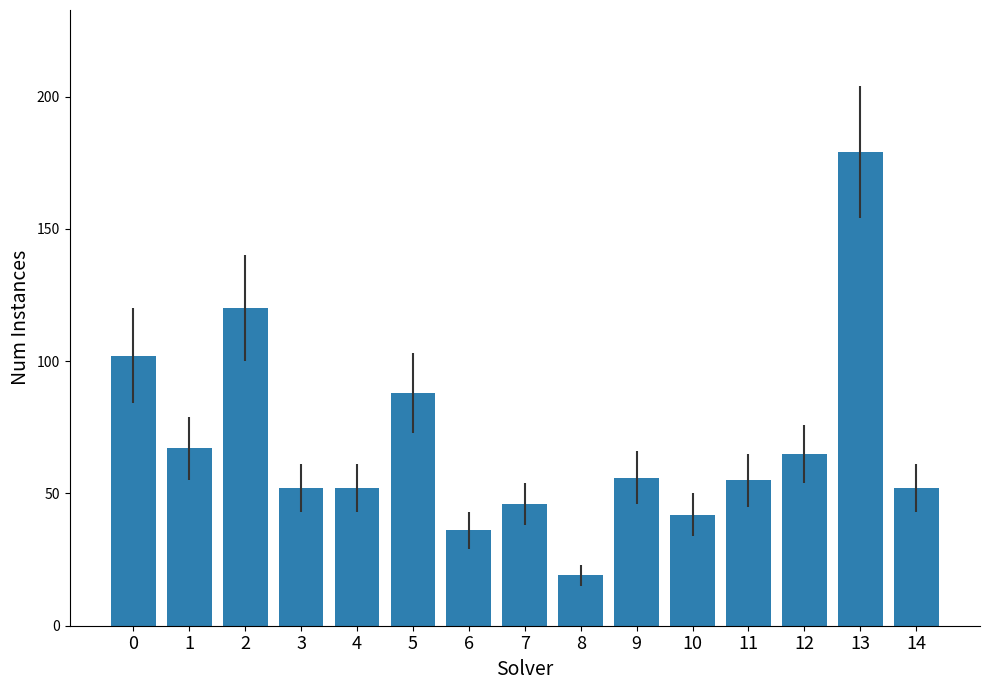

What value does the data have at 9, to the nearest 10?

60